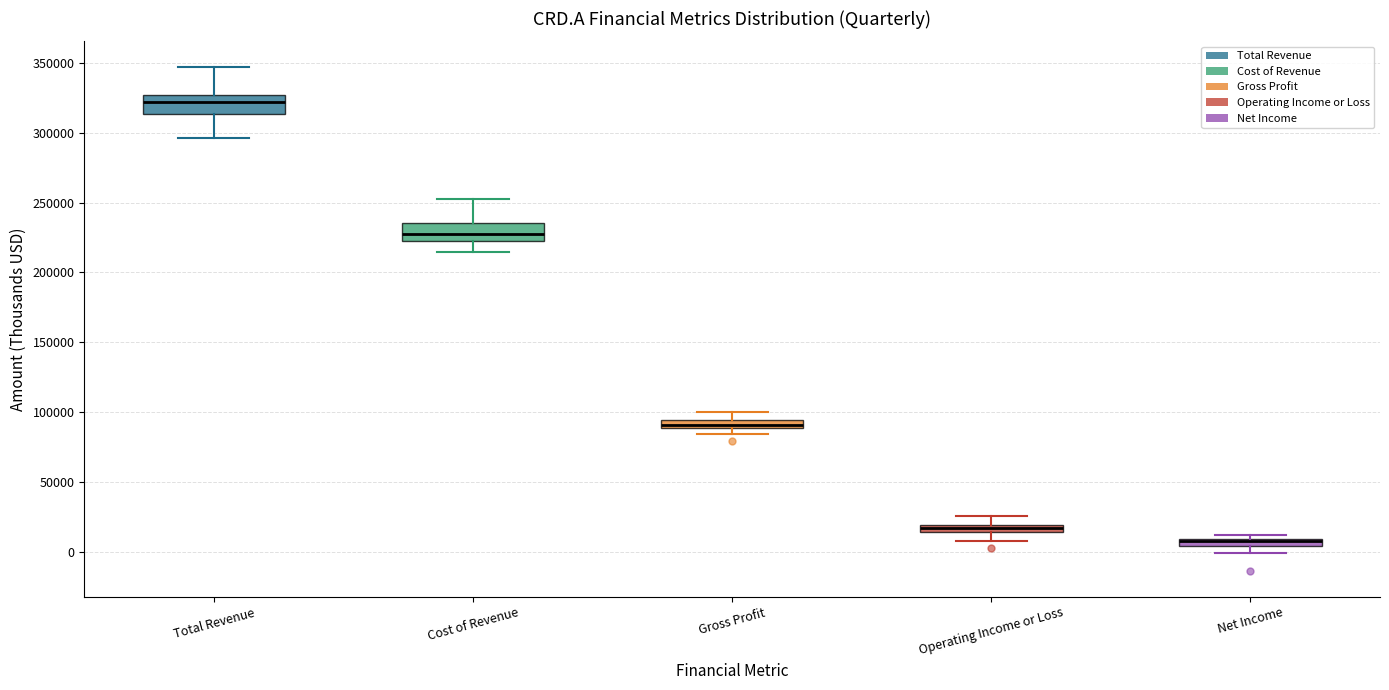

Where is the lower edge of the box for Net Income on the y-axis? The values are not printed on the chart, so give them approximately, as read against the axis.

5000